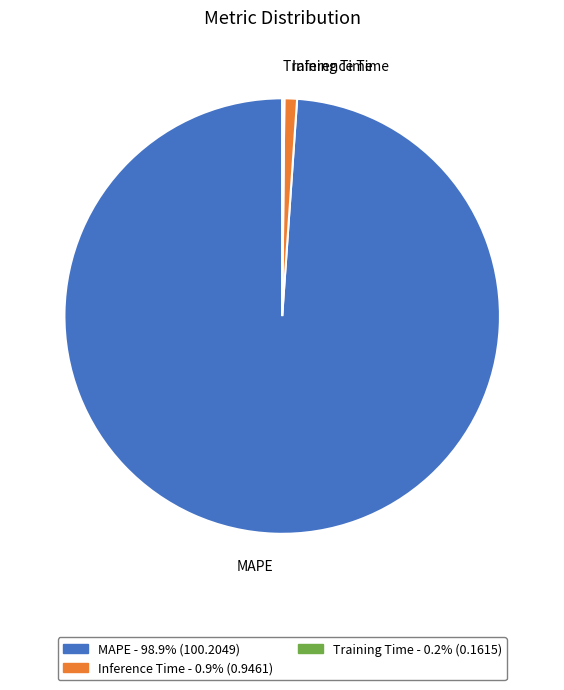

Is there any slice that represents more than half of the pie?

Yes